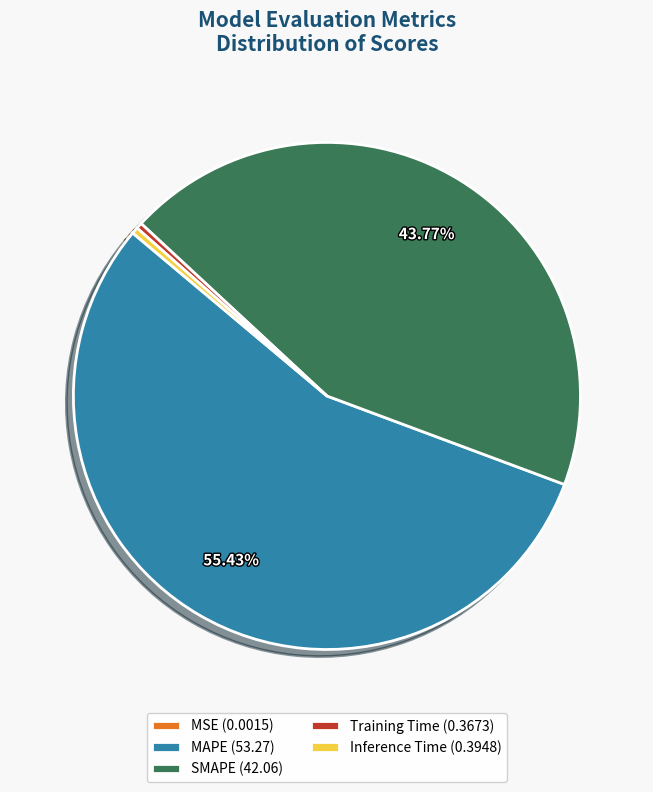

Is it true that SMAPE is 59% of the pie?

False